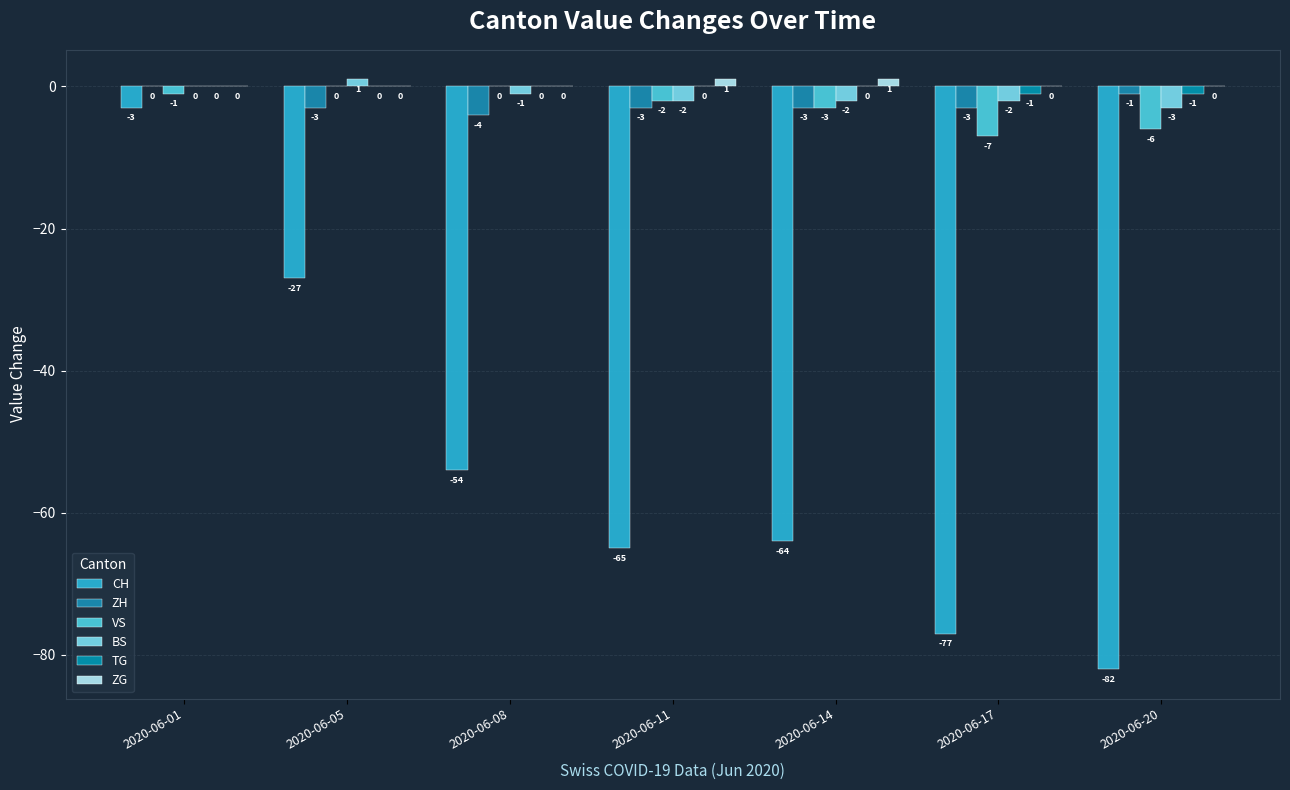

Reading right to left, what are all the values shown in this chart?

CH: 2020-06-20=-82	2020-06-17=-77	2020-06-14=-64	2020-06-11=-65	2020-06-08=-54	2020-06-05=-27	2020-06-01=-3
ZH: 2020-06-20=-1	2020-06-17=-3	2020-06-14=-3	2020-06-11=-3	2020-06-08=-4	2020-06-05=-3	2020-06-01=0
VS: 2020-06-20=-6	2020-06-17=-7	2020-06-14=-3	2020-06-11=-2	2020-06-08=0	2020-06-05=0	2020-06-01=-1
BS: 2020-06-20=-3	2020-06-17=-2	2020-06-14=-2	2020-06-11=-2	2020-06-08=-1	2020-06-05=1	2020-06-01=0
TG: 2020-06-20=-1	2020-06-17=-1	2020-06-14=0	2020-06-11=0	2020-06-08=0	2020-06-05=0	2020-06-01=0
ZG: 2020-06-20=0	2020-06-17=0	2020-06-14=1	2020-06-11=1	2020-06-08=0	2020-06-05=0	2020-06-01=0